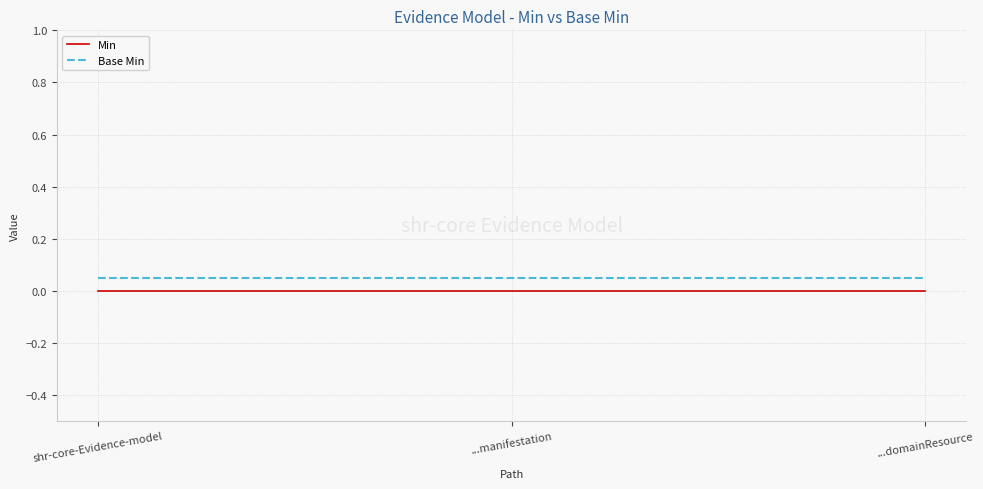

What is the sum of all Base Min values?

0.2